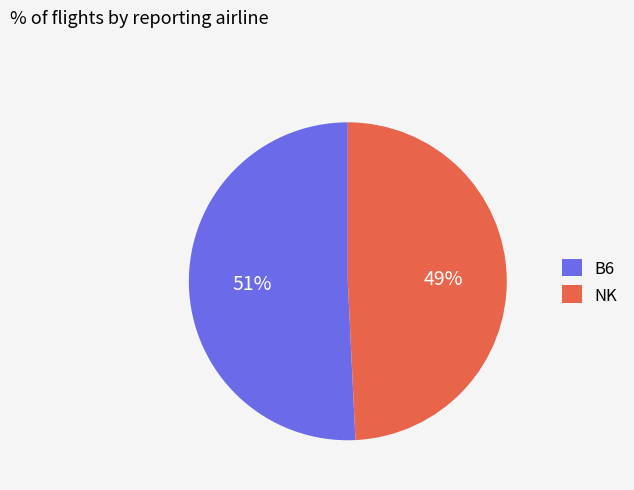

To the nearest percent, what portion does B6 represent?

51%